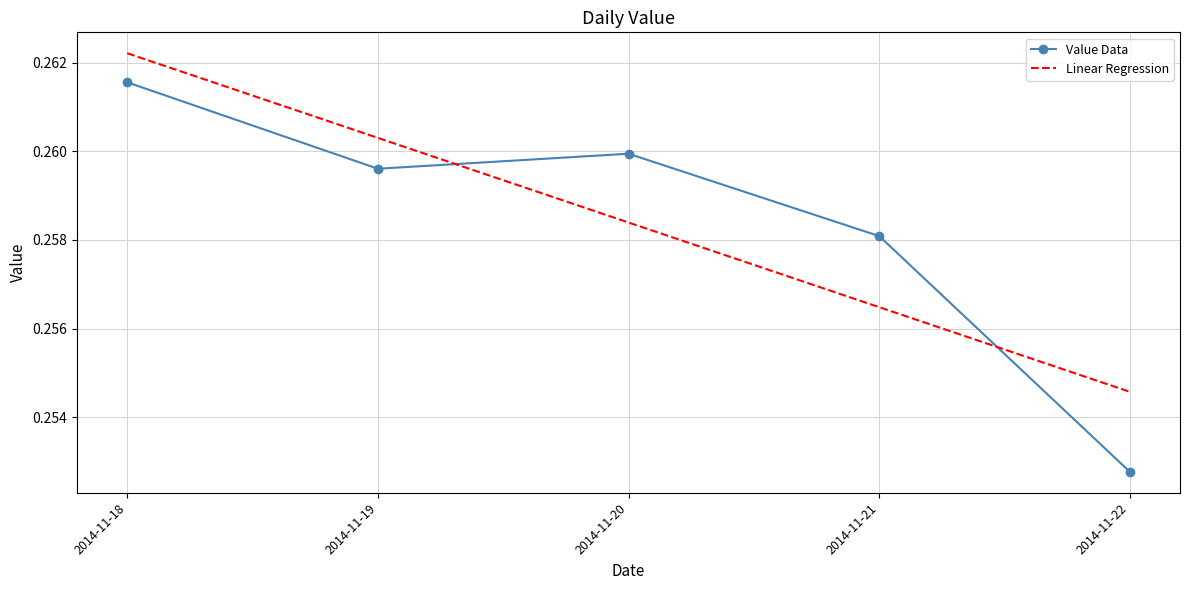

True or false: Linear Regression has more than 1 interior local peaks.

False